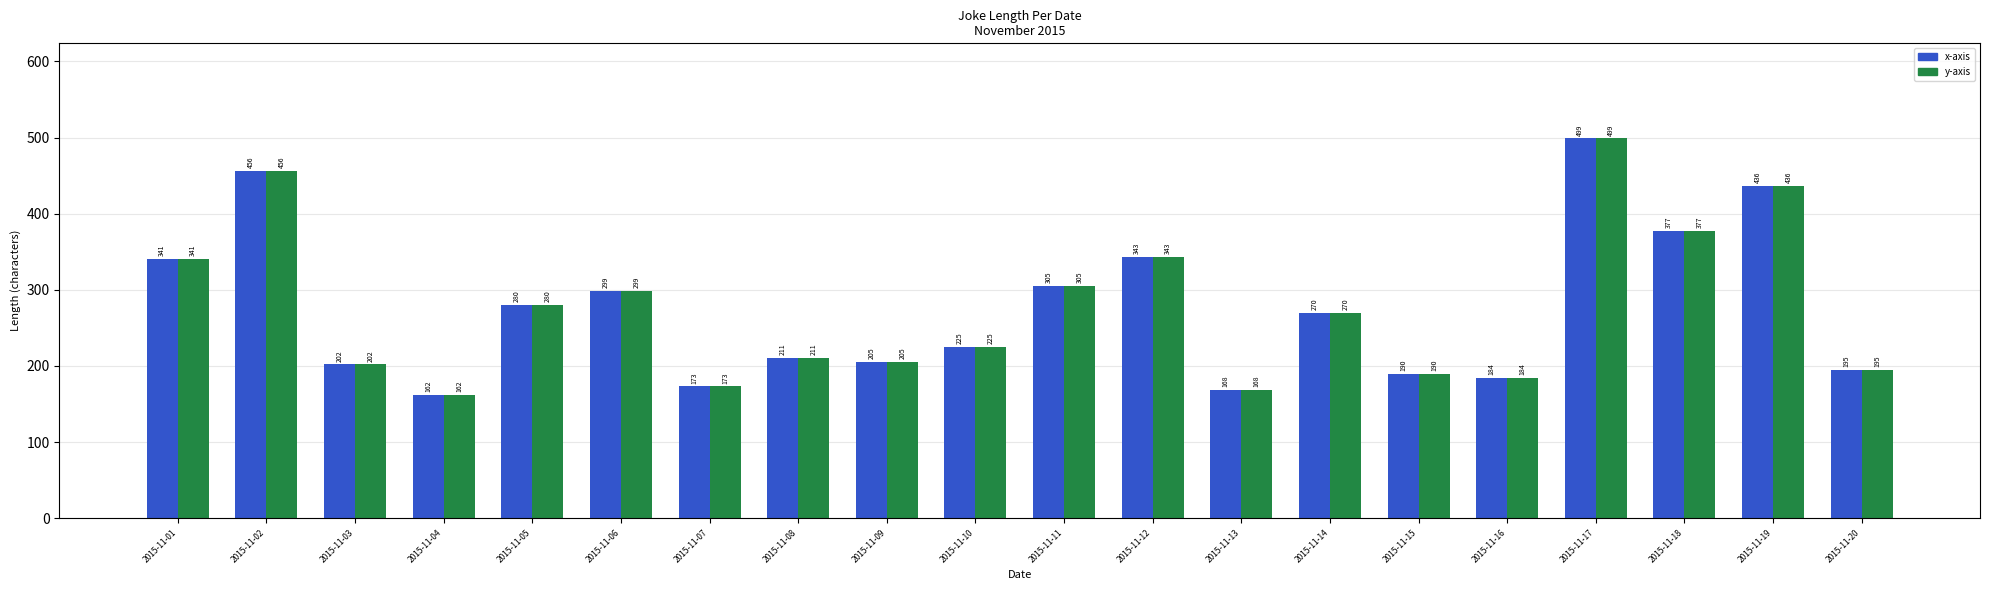

Rank the categories by y-axis value from highest to lowest.

2015-11-17, 2015-11-02, 2015-11-19, 2015-11-18, 2015-11-12, 2015-11-01, 2015-11-11, 2015-11-06, 2015-11-05, 2015-11-14, 2015-11-10, 2015-11-08, 2015-11-09, 2015-11-03, 2015-11-20, 2015-11-15, 2015-11-16, 2015-11-07, 2015-11-13, 2015-11-04